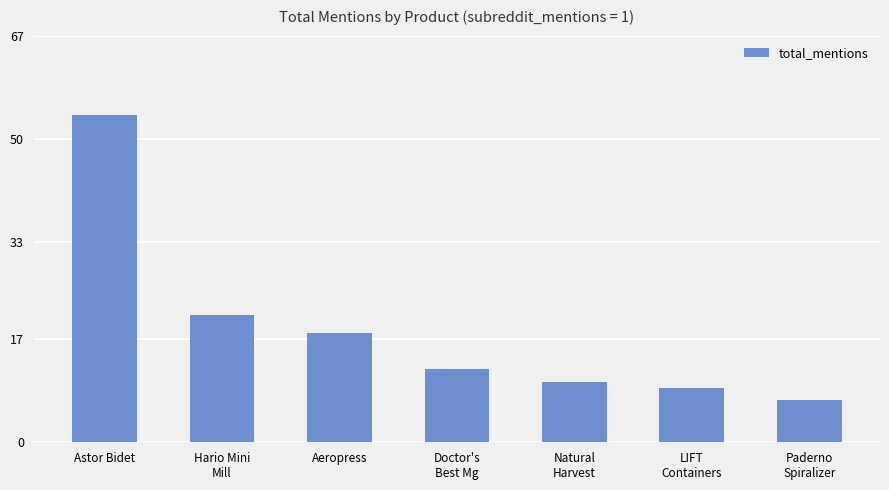

Reading left to right, extract all data points from this chart.

54	21	18	12	10	9	7